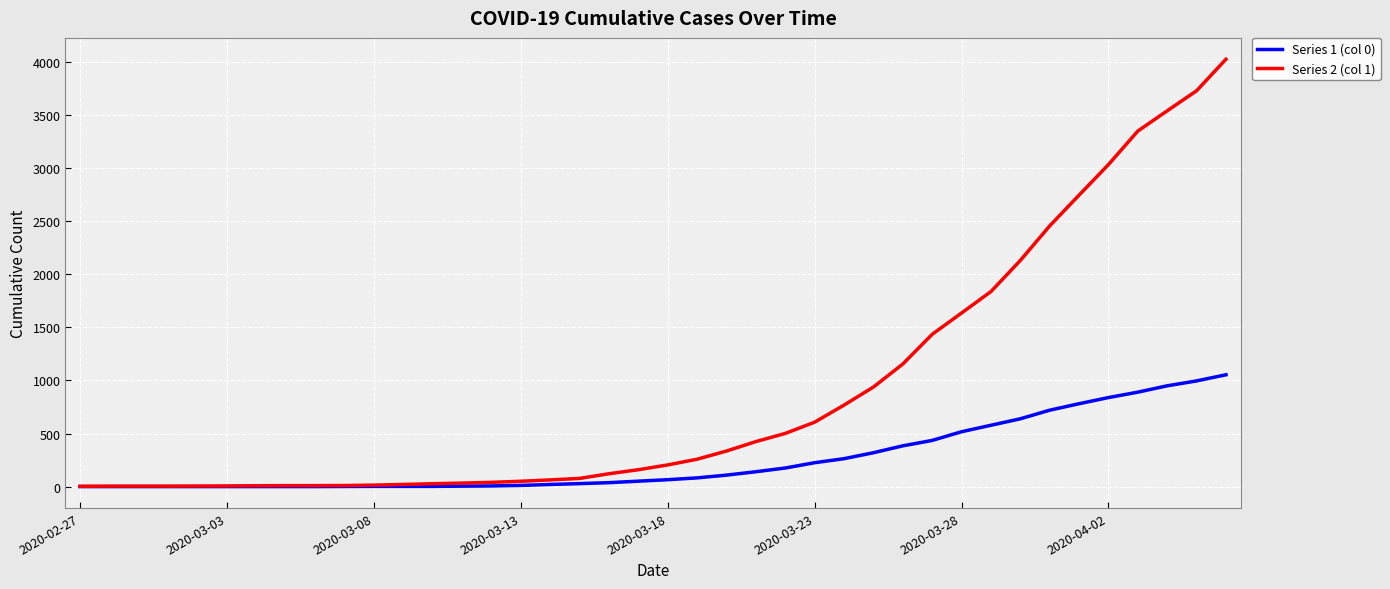

Rank the series by their average value, from lowest to highest.

Series 1 (col 0), Series 2 (col 1)